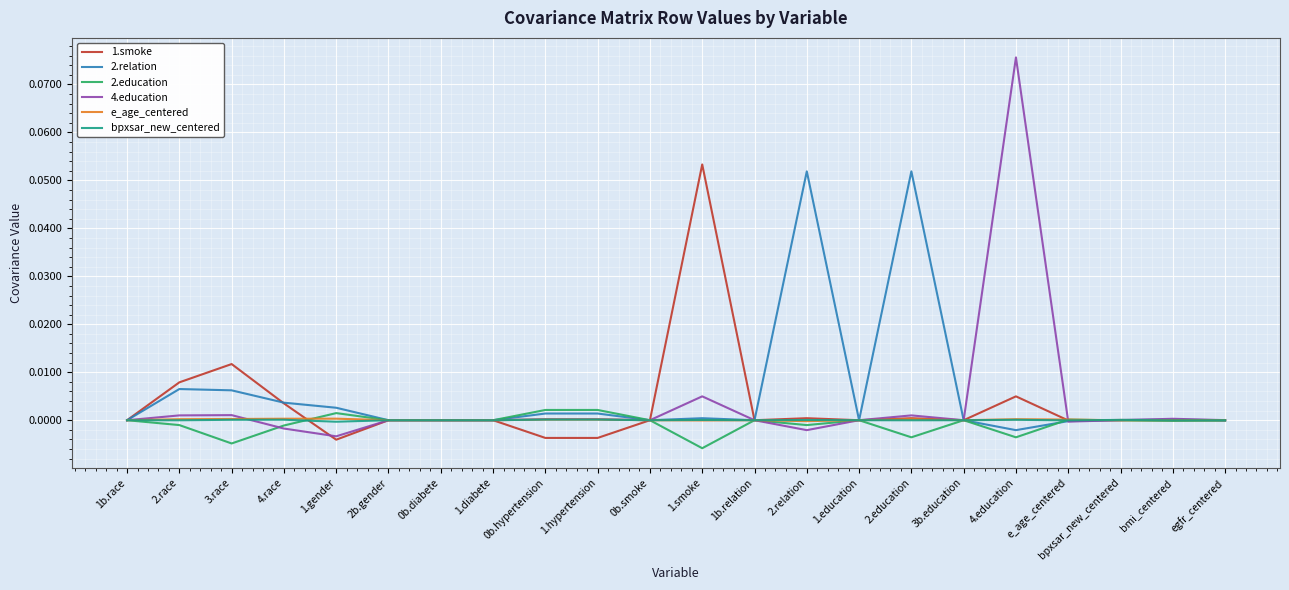

True or false: bpxsar_new_centered has a value of 0.0 at 2b.gender.

True